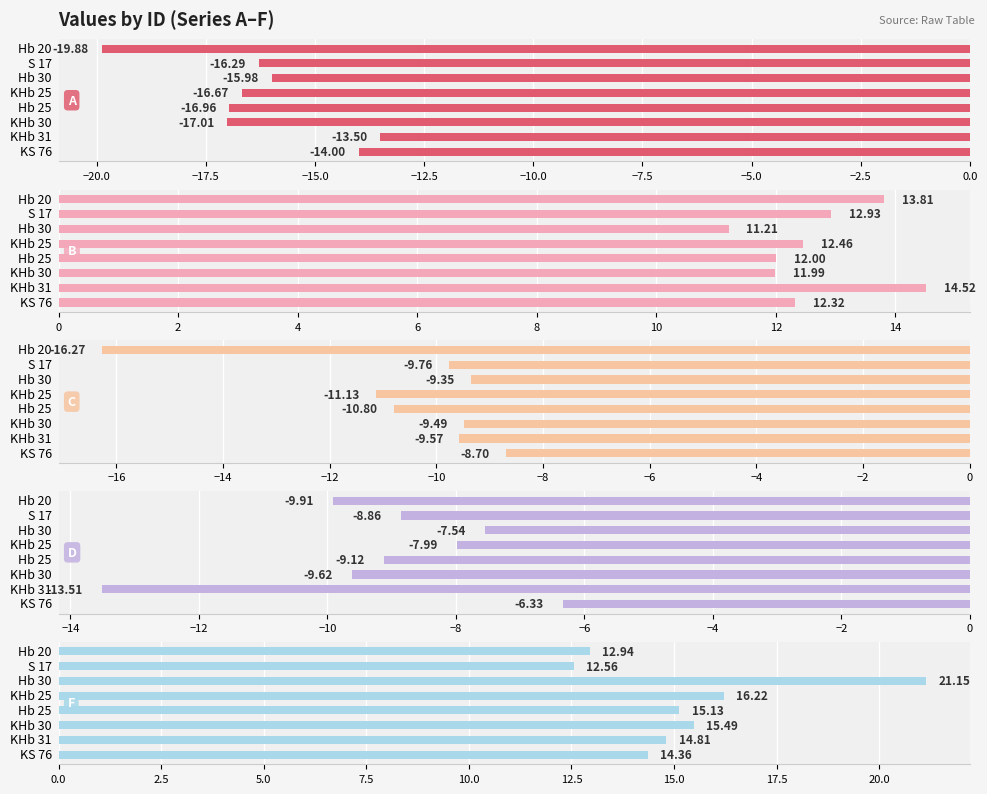

At KHb 30, list the series in order from largest to smallest.

F, B, C, D, A